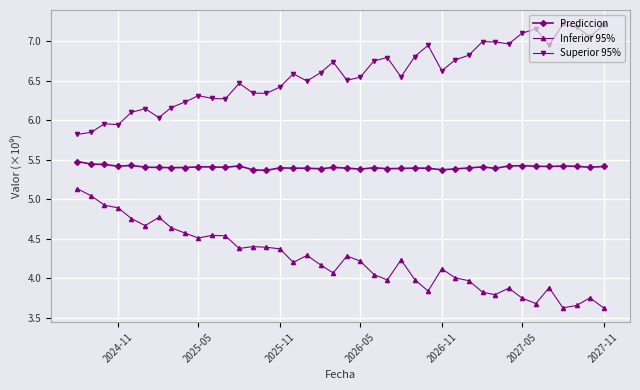

At how many categories does at least one series exceed 4?

40